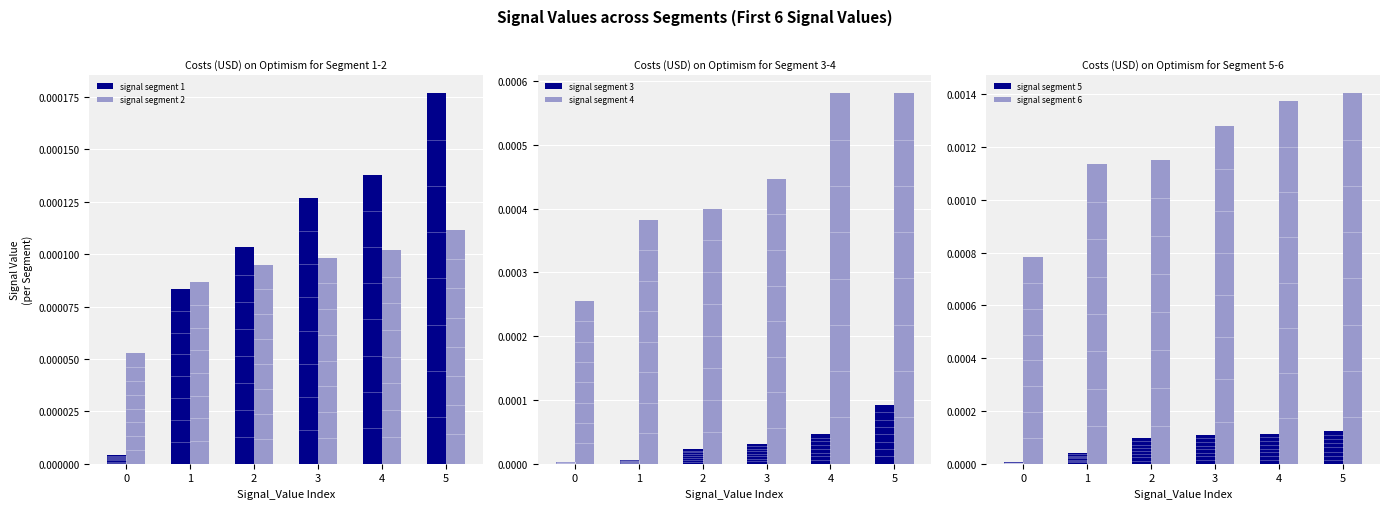

The signal segment 2 series shows 0.0 at 3. True or false?

False